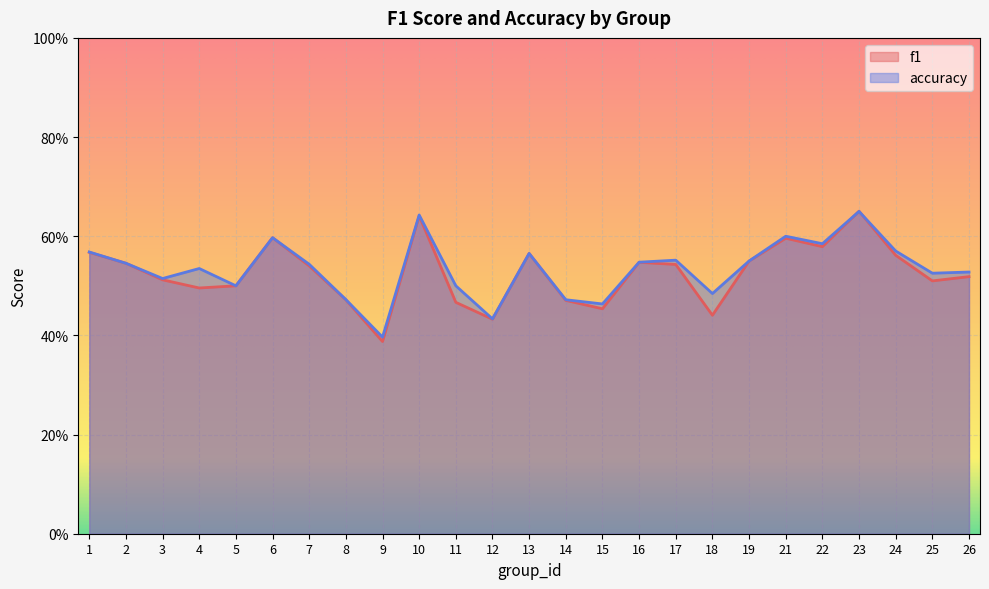

How many interior local peaks does the f1 series have?

6